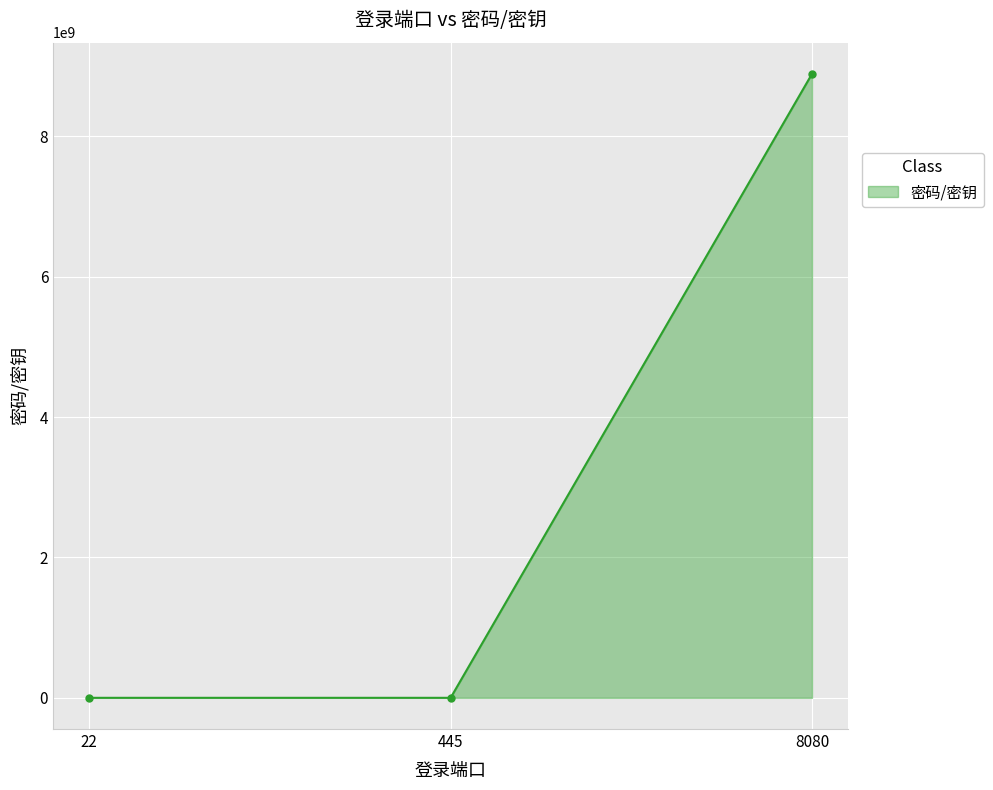

How many values exceed 123456?

1